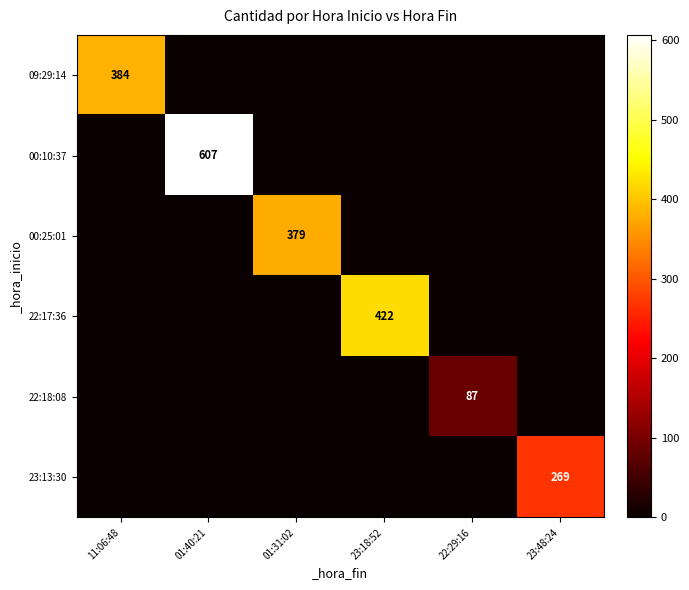

What is the difference between the highest and lowest values at 01:40:21?

607